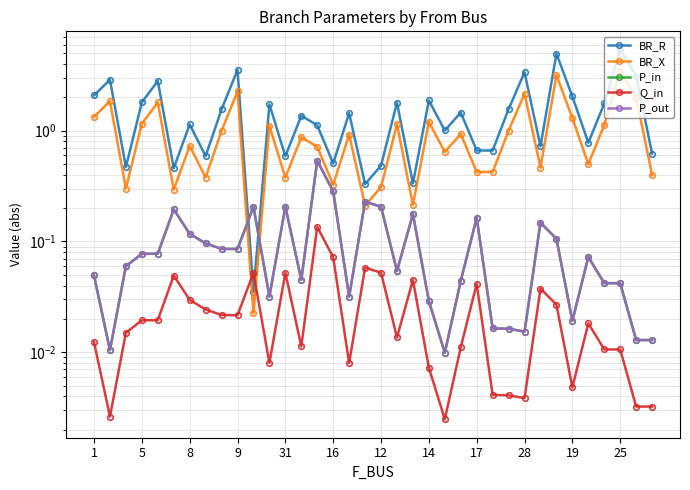

True or false: Q_in and P_in cross at least once.

False